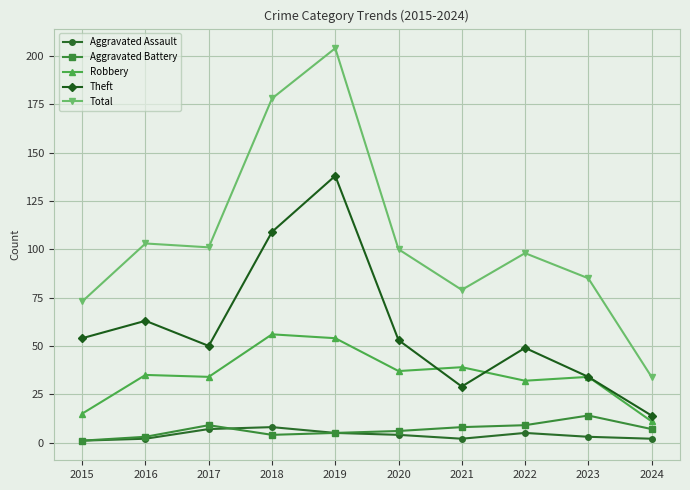

Reading right to left, what are all the values shown in this chart?

Aggravated Assault: 2024=2	2023=3	2022=5	2021=2	2020=4	2019=5	2018=8	2017=7	2016=2	2015=1
Aggravated Battery: 2024=7	2023=14	2022=9	2021=8	2020=6	2019=5	2018=4	2017=9	2016=3	2015=1
Robbery: 2024=11	2023=34	2022=32	2021=39	2020=37	2019=54	2018=56	2017=34	2016=35	2015=15
Theft: 2024=14	2023=34	2022=49	2021=29	2020=53	2019=138	2018=109	2017=50	2016=63	2015=54
Total: 2024=34	2023=85	2022=98	2021=79	2020=100	2019=204	2018=178	2017=101	2016=103	2015=73